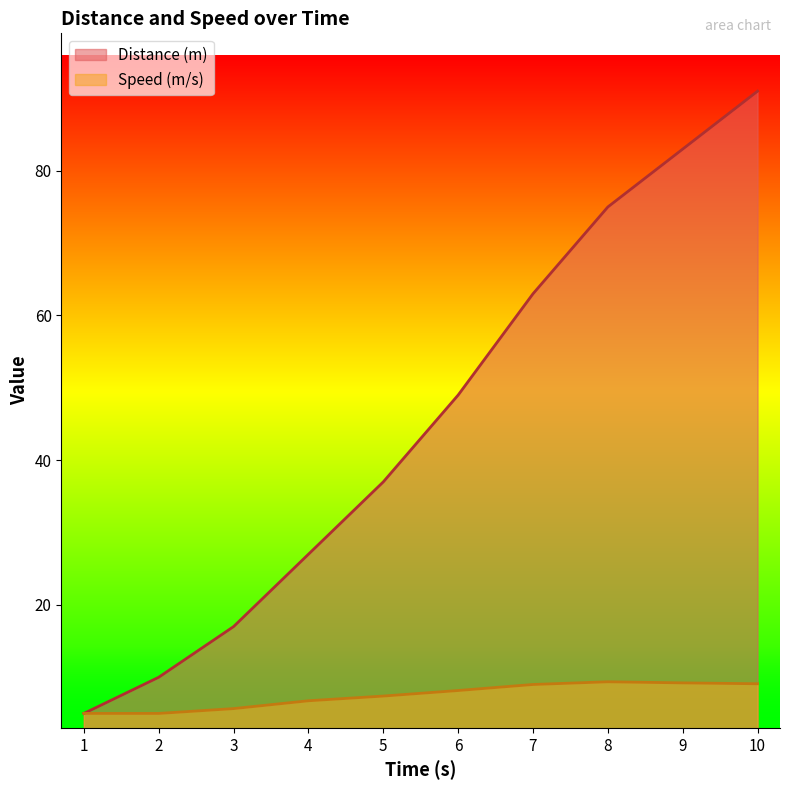

True or false: Distance (m) and Speed (m/s) intersect in this chart.

False